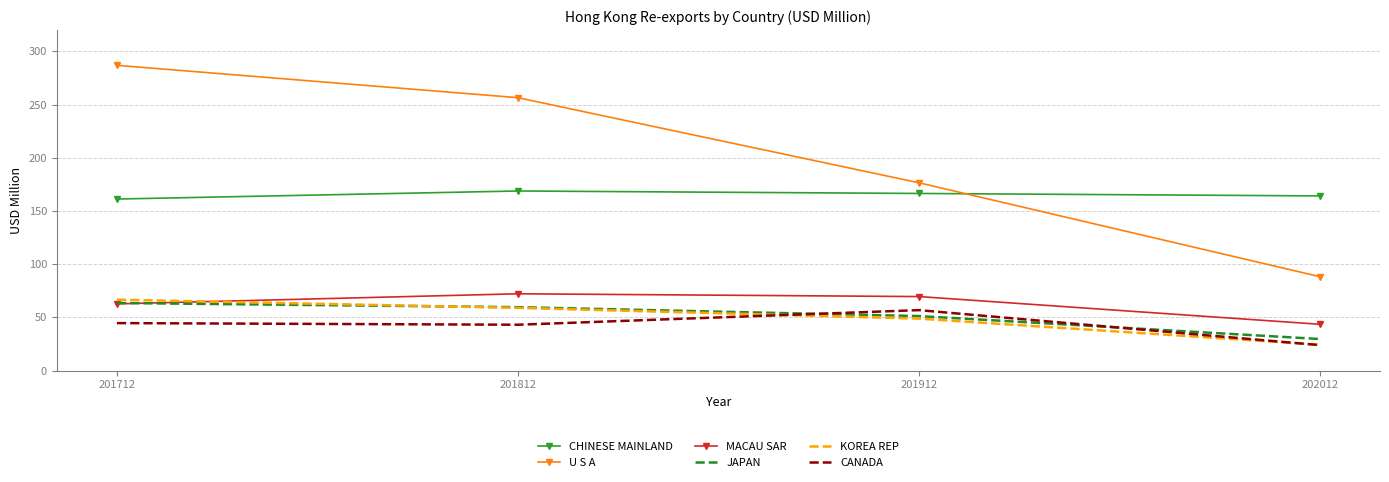

At which category does the chart reach its peak across all series?

201712